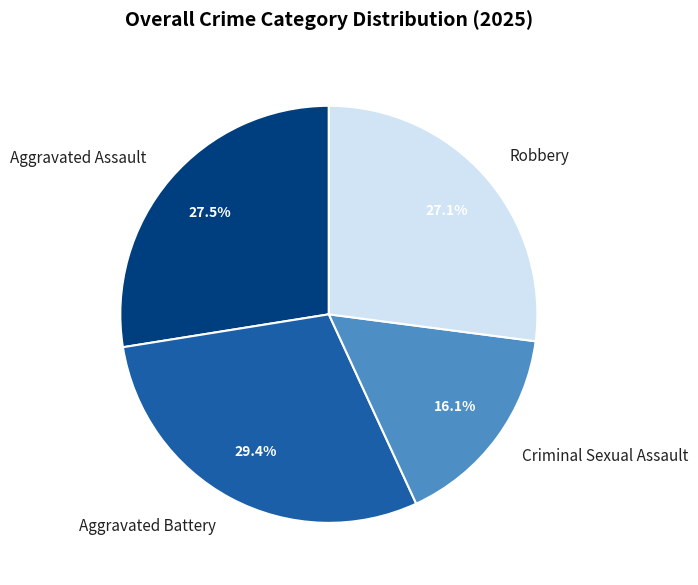

Which slice is the smallest?

Criminal Sexual Assault